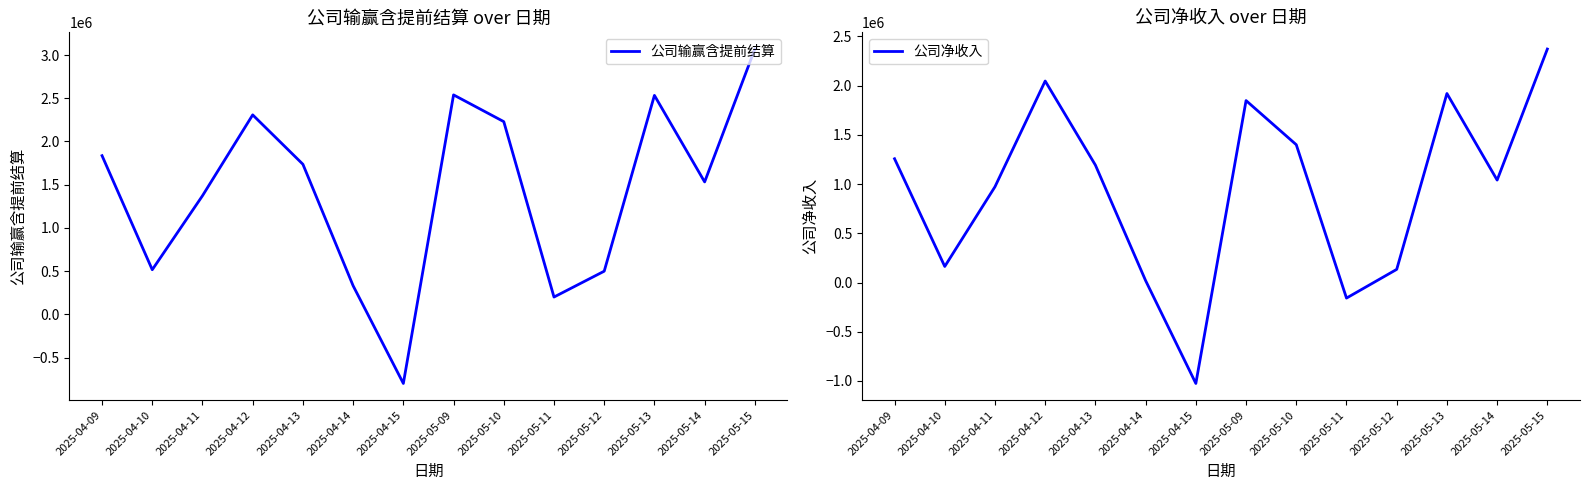

What position from the left is 2025-05-15?

14